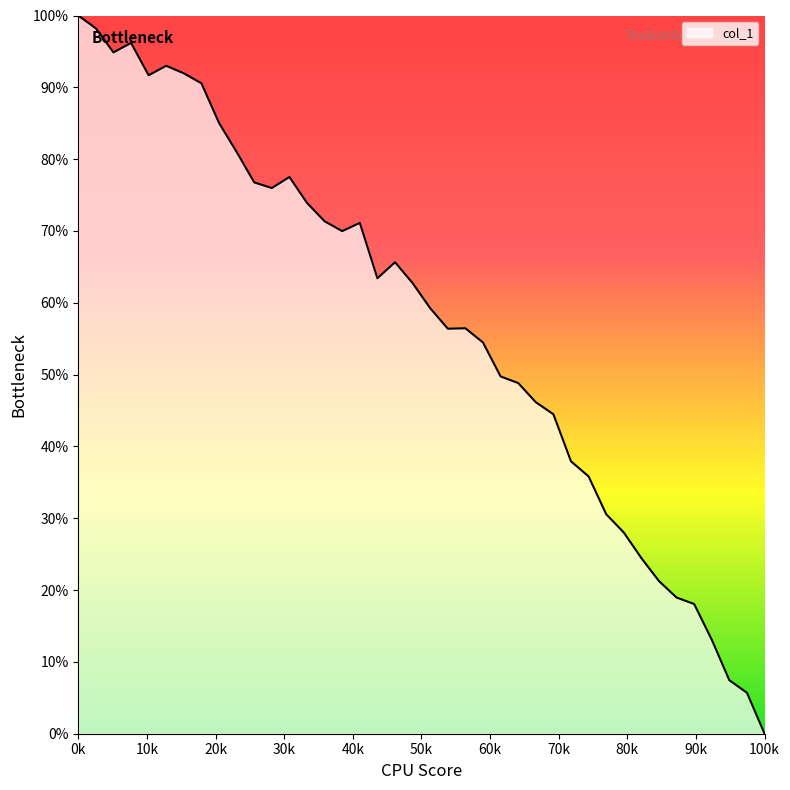

What is the greatest value displayed?

100.0